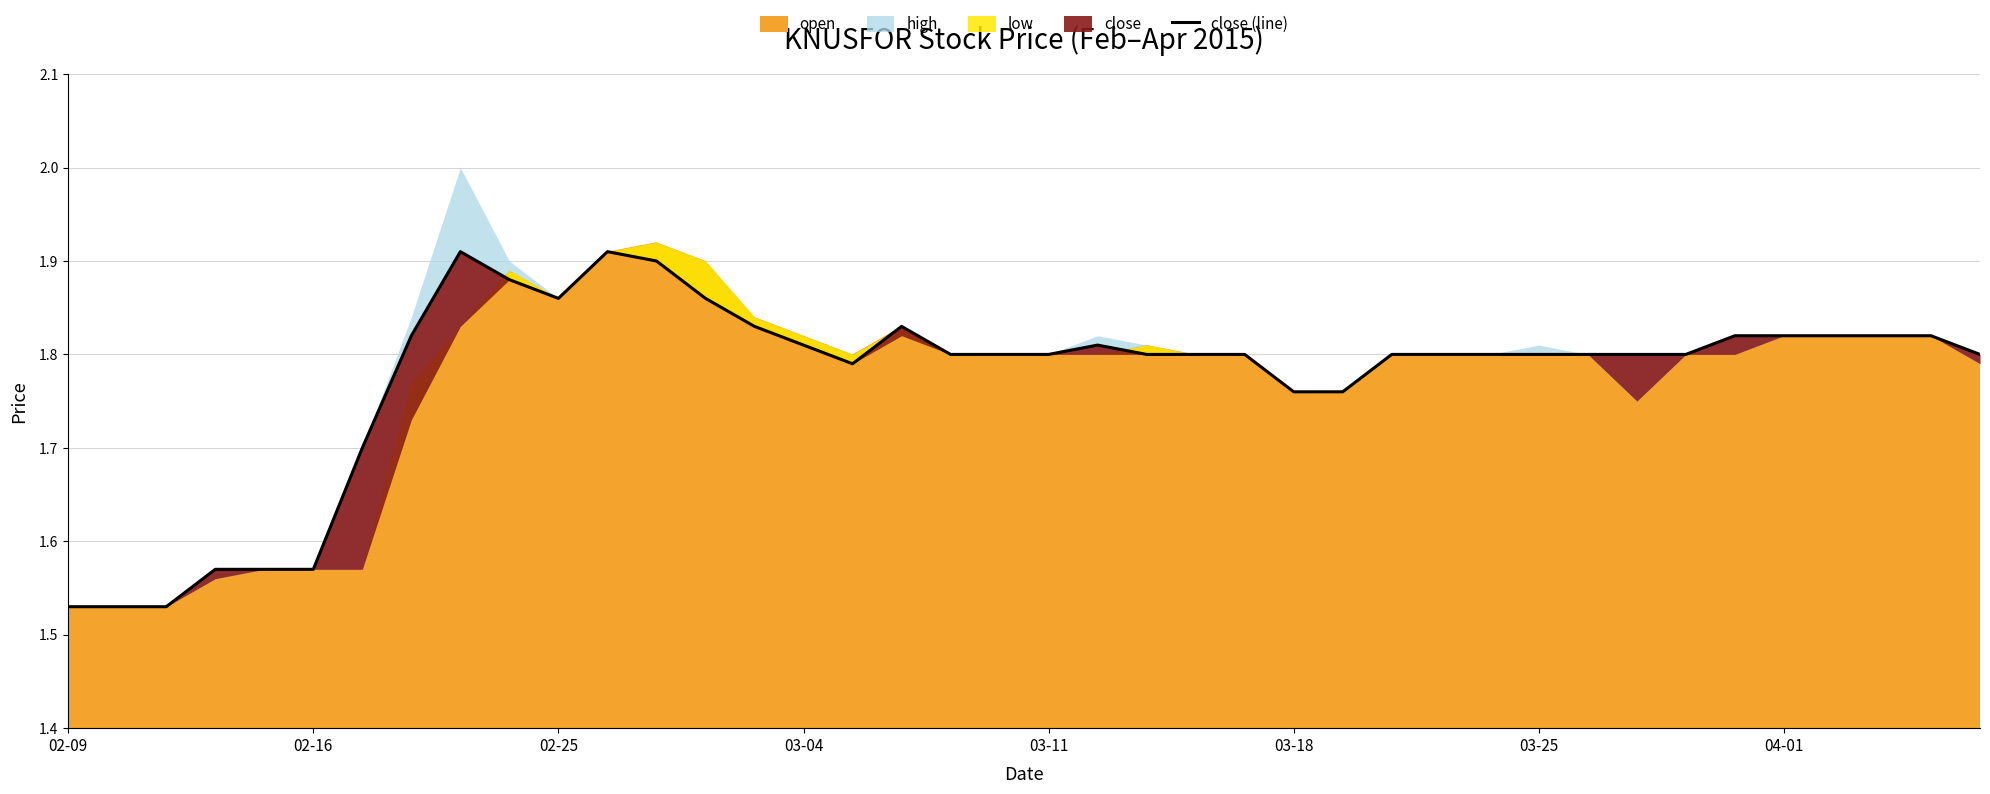

What is the minimum value shown in the chart?

1.5